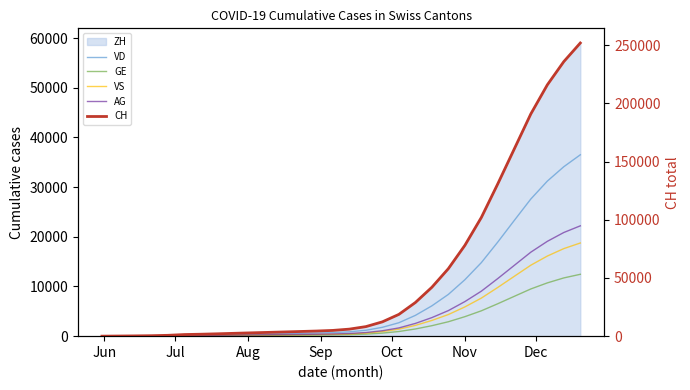

At how many categories does at least one series exceed 43716?

9